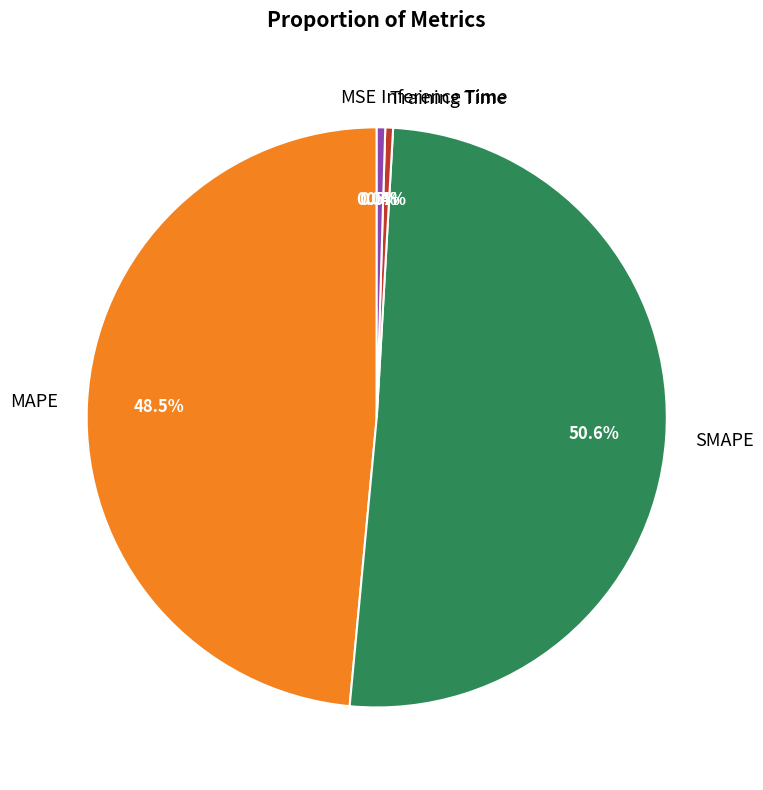

Does SMAPE represent more than half of the total?

Yes